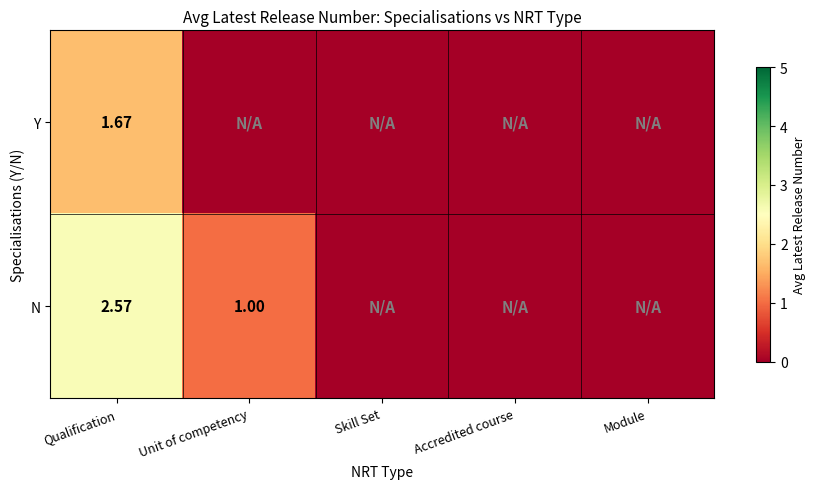

At Qualification, list the series in order from smallest to largest.

Y, N